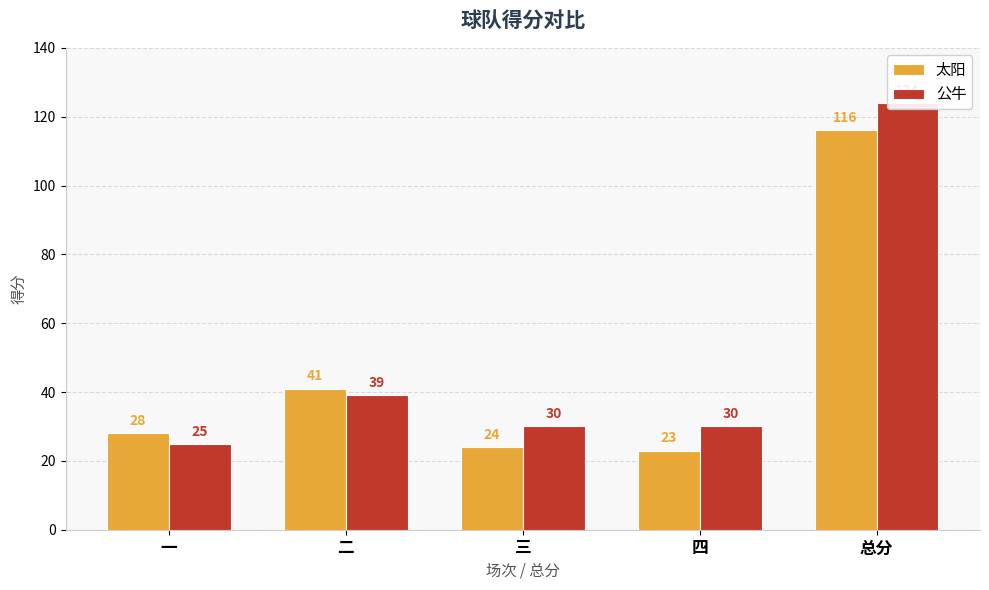

Reading left to right, what are all the values shown in this chart?

太阳: 28	41	24	23	116
公牛: 25	39	30	30	124